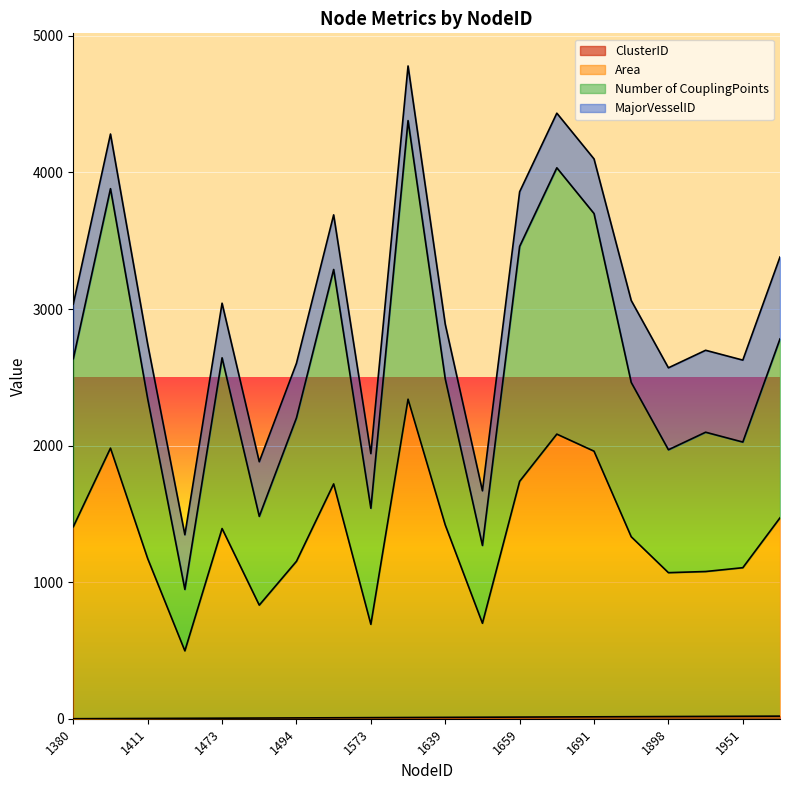

True or false: ClusterID and Number of CouplingPoints intersect in this chart.

False